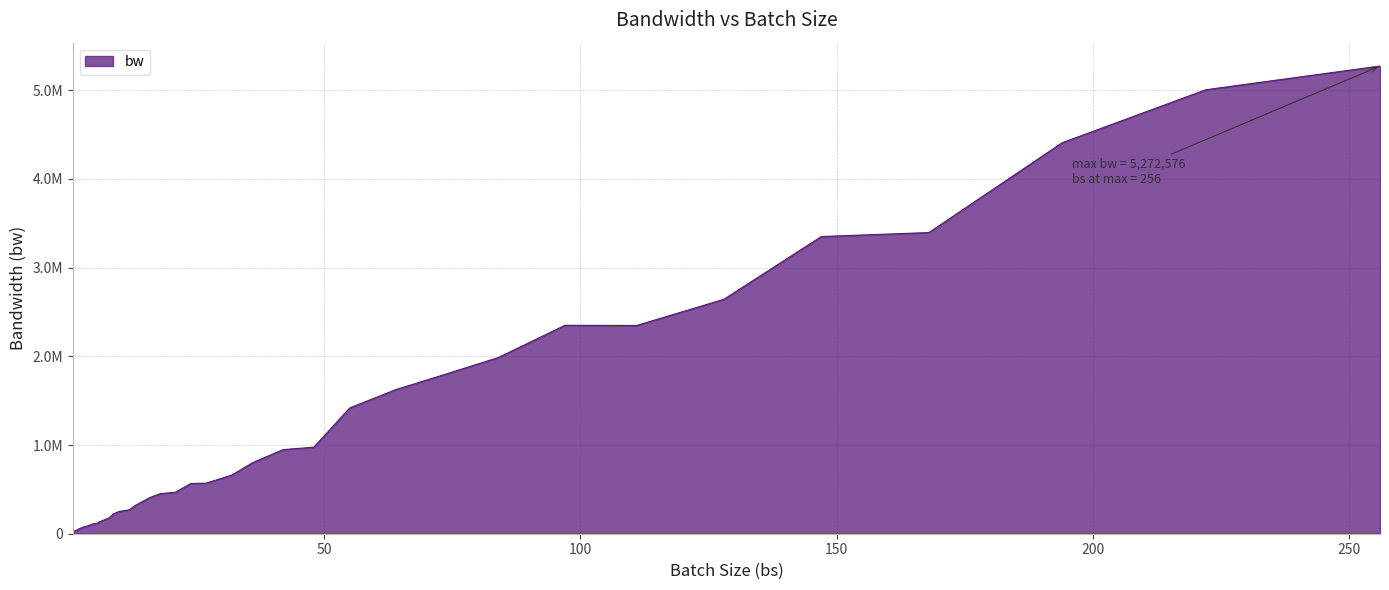

Read the value at 48.

975872.0